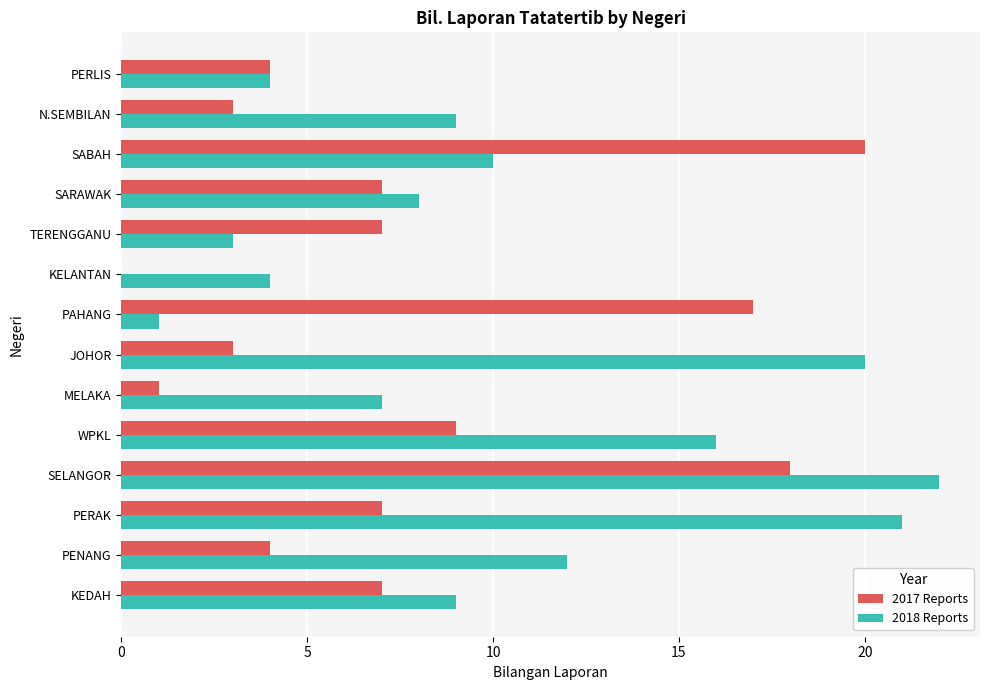

Which series has the largest total across all categories?

2018 Reports